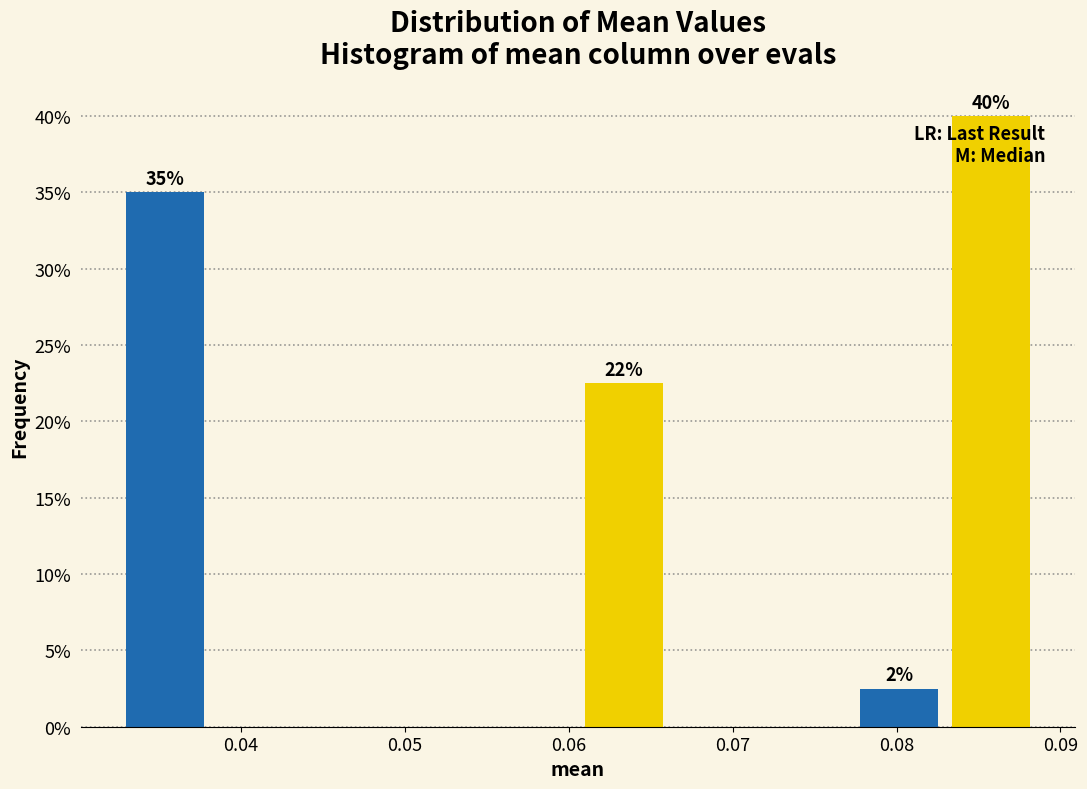

Which range on the x-axis has the tallest bar?

0.083 to 0.089